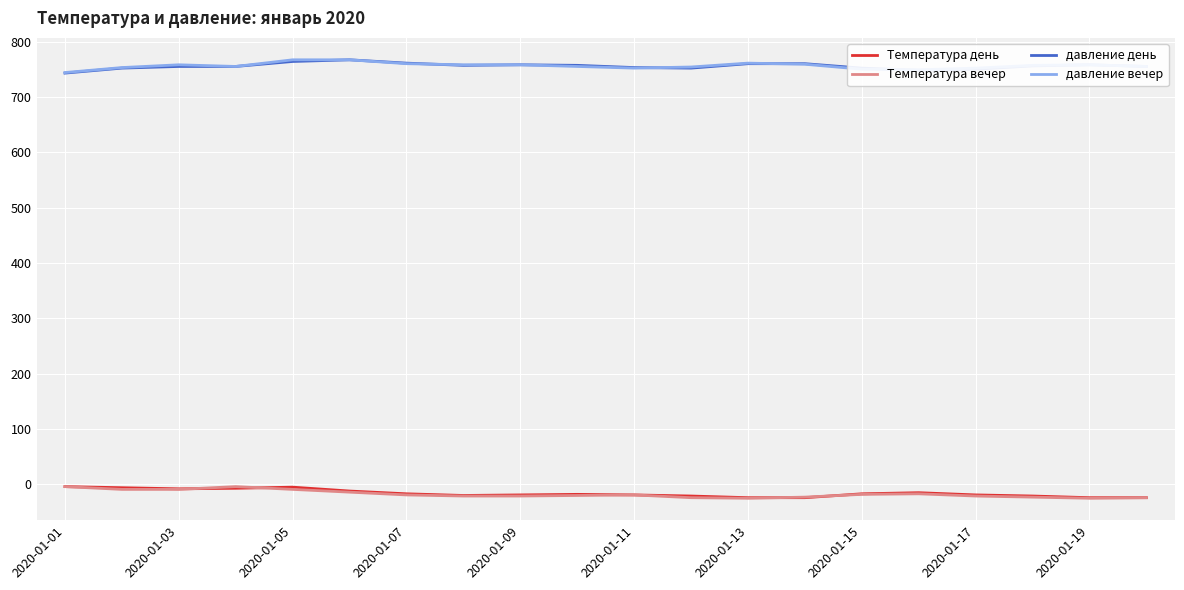

What is the maximum value for давление вечер?

767